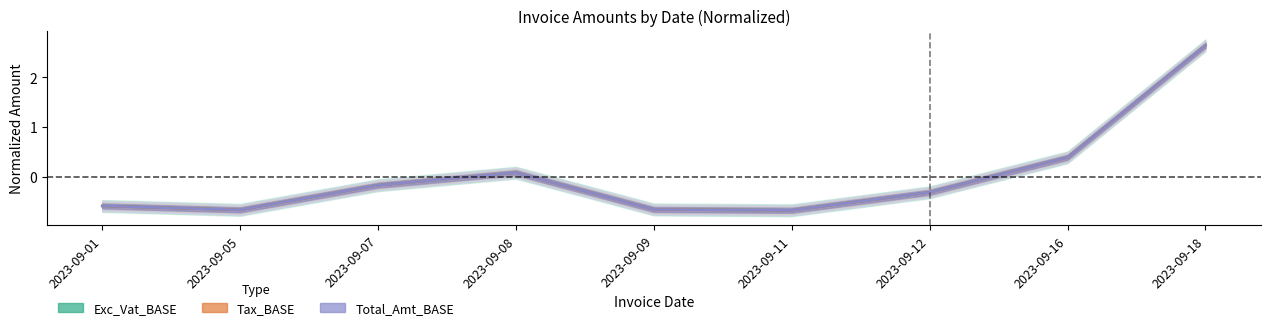

What is the value of the Total_Amt_BASE point at the 1st from the left?

-0.6